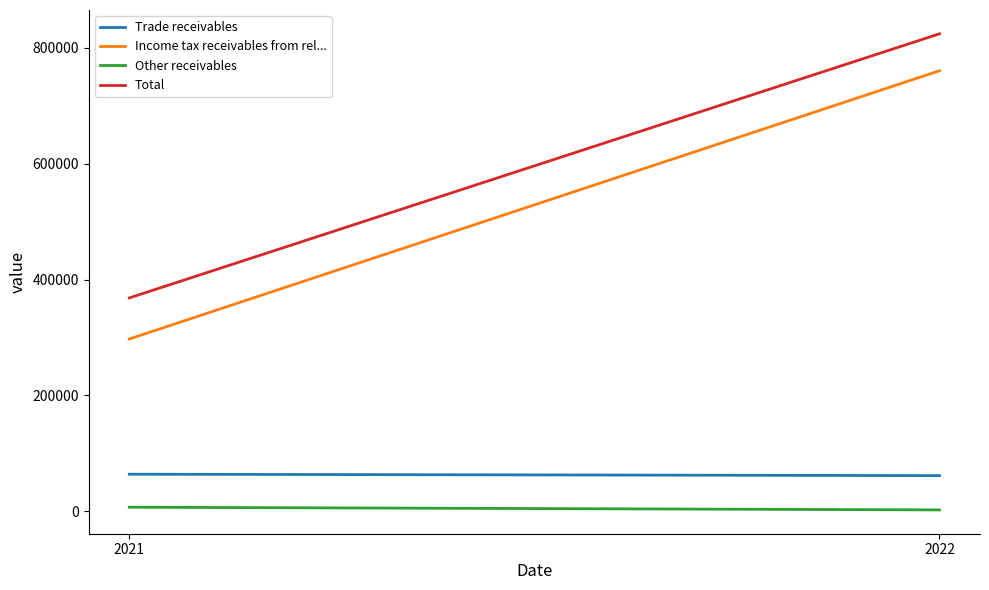

What is the difference between the maximum and minimum values in the Other receivables series?

4668